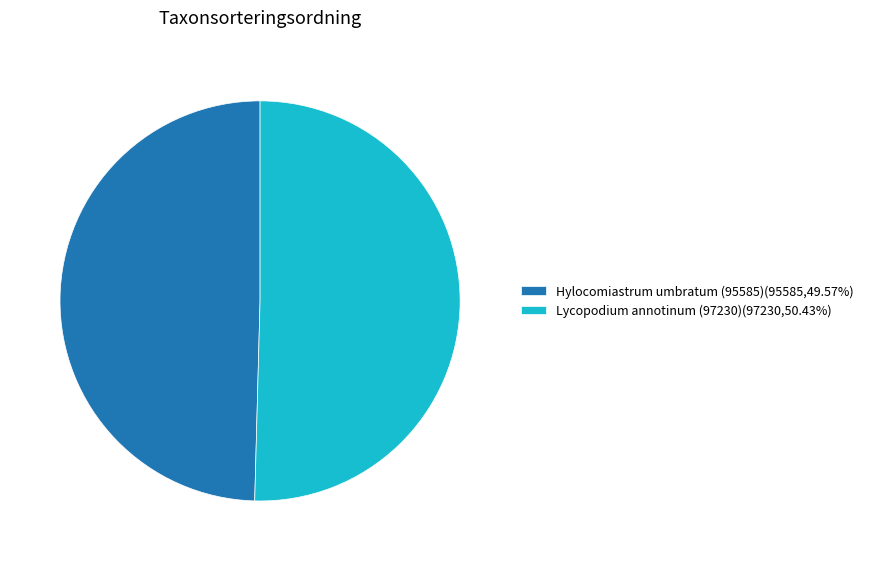

What is the majority slice?

Lycopodium annotinum (97230)